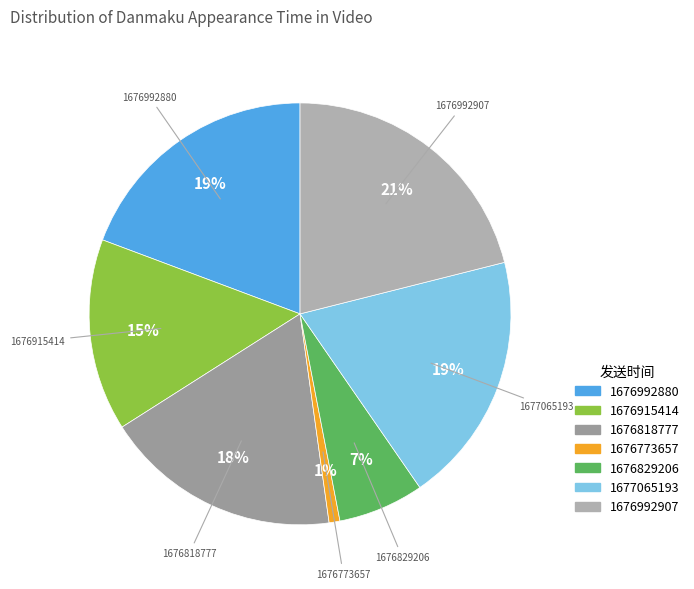

How many segments does this pie chart have?

7